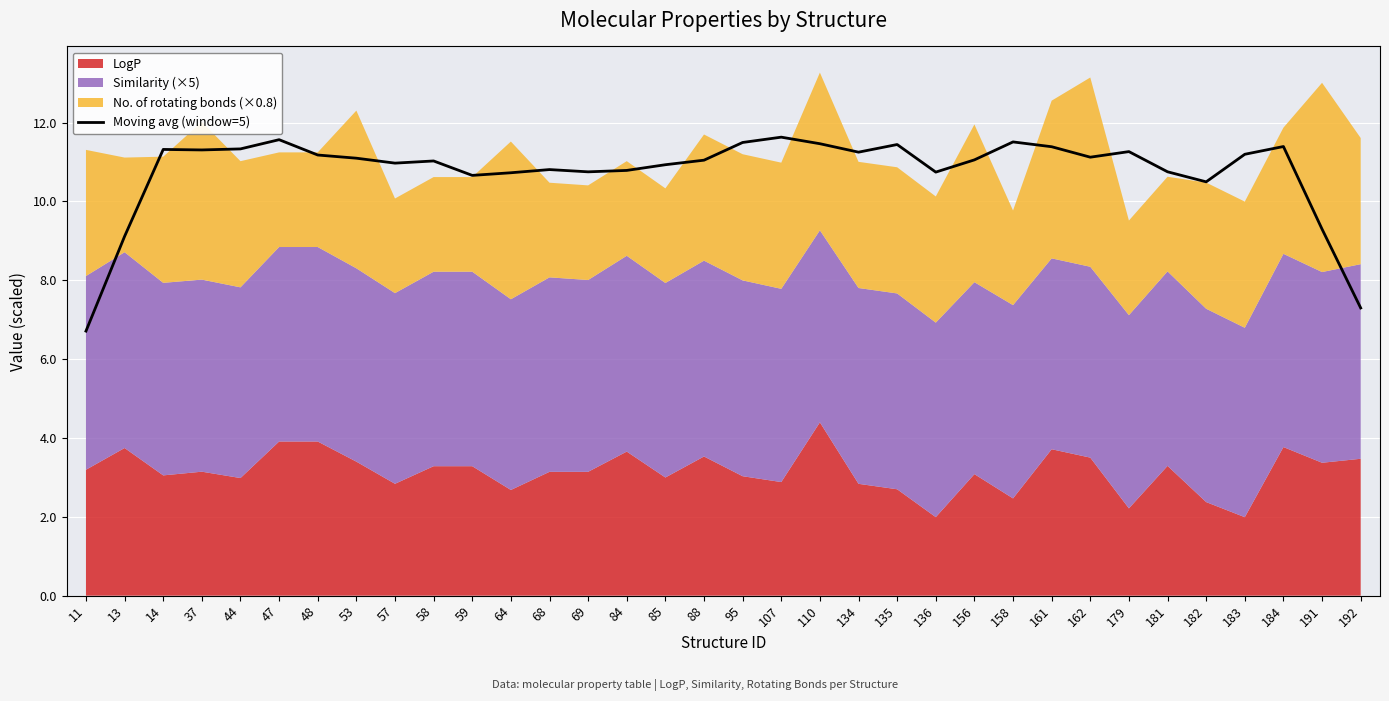

What is the value of the 6th point from the left?

11.6